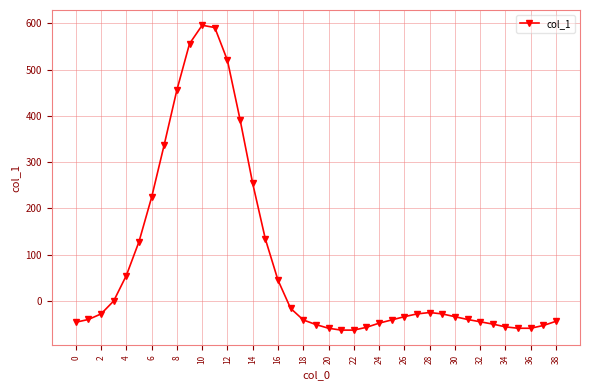

How many series are shown in this chart?

1